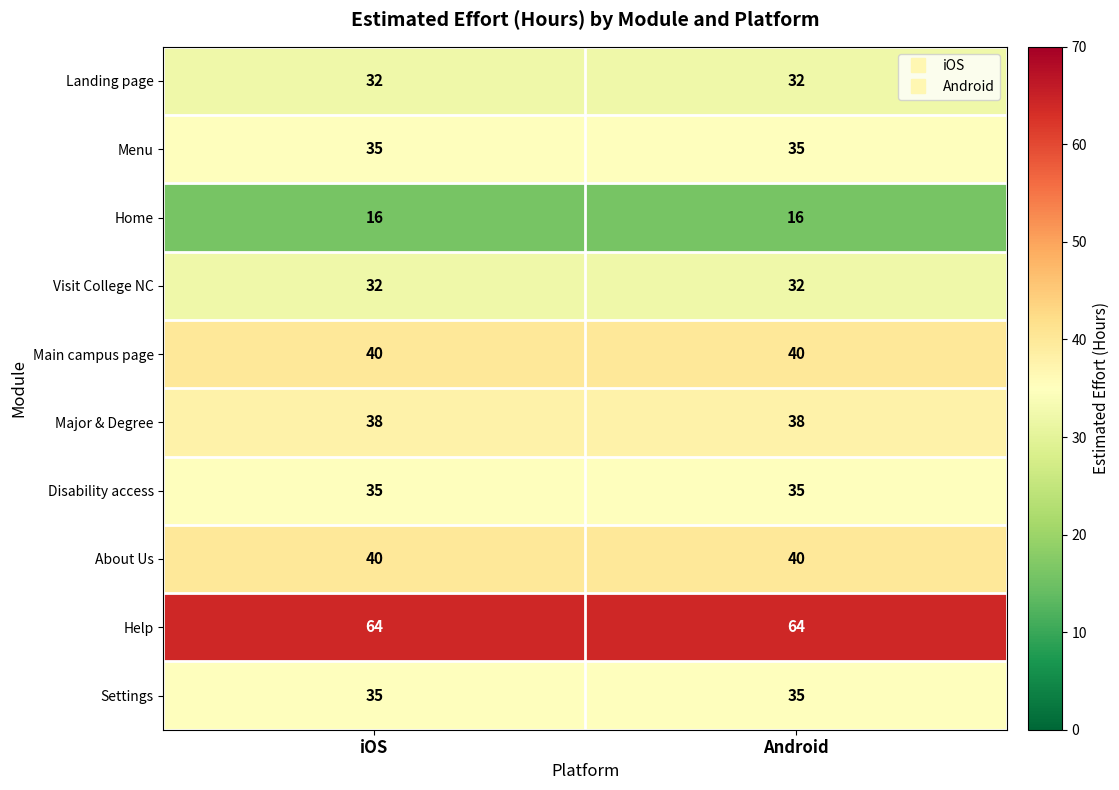

Reading left to right, transcribe all the data shown in this chart.

Landing page: iOS=32	Android=32
Menu: iOS=35	Android=35
Home: iOS=16	Android=16
Visit College NC: iOS=32	Android=32
Main campus page: iOS=40	Android=40
Major & Degree: iOS=38	Android=38
Disability access: iOS=35	Android=35
About Us: iOS=40	Android=40
Help: iOS=64	Android=64
Settings: iOS=35	Android=35